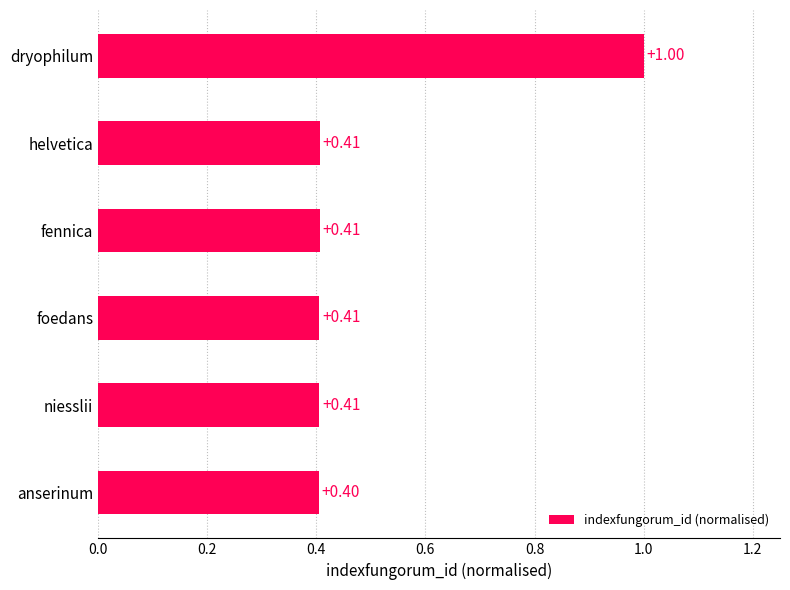

Which category has the highest value across all series?

dryophilum